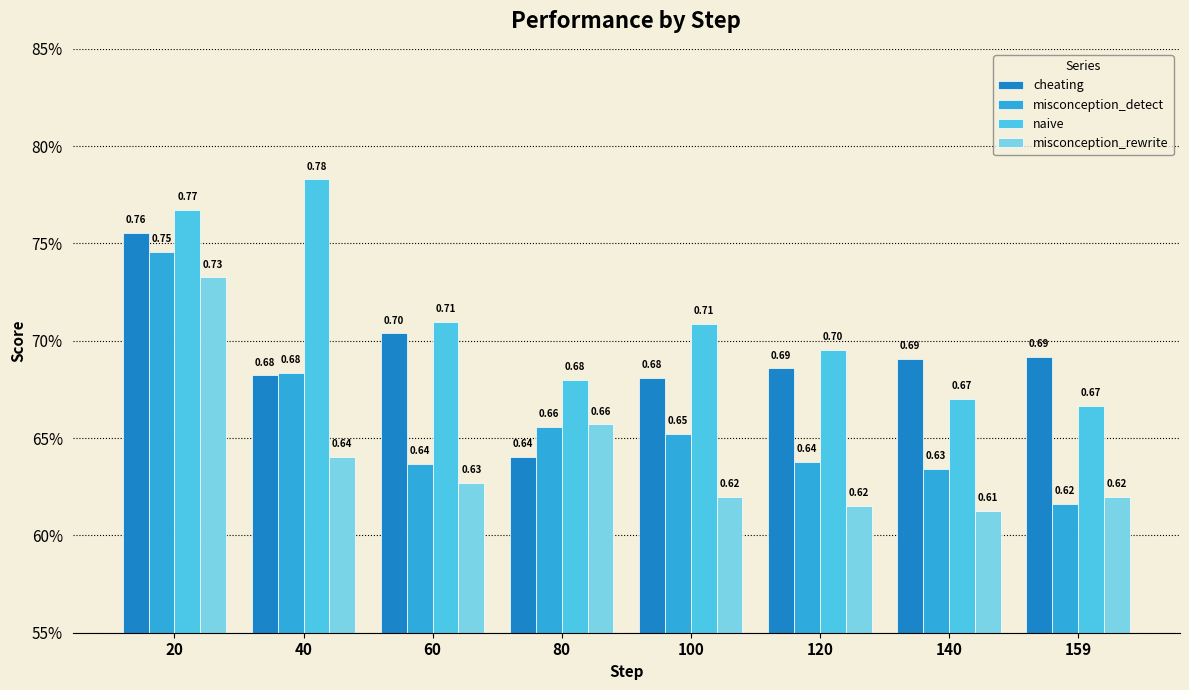

Rank the series at 20 from lowest to highest value.

misconception_rewrite, misconception_detect, cheating, naive